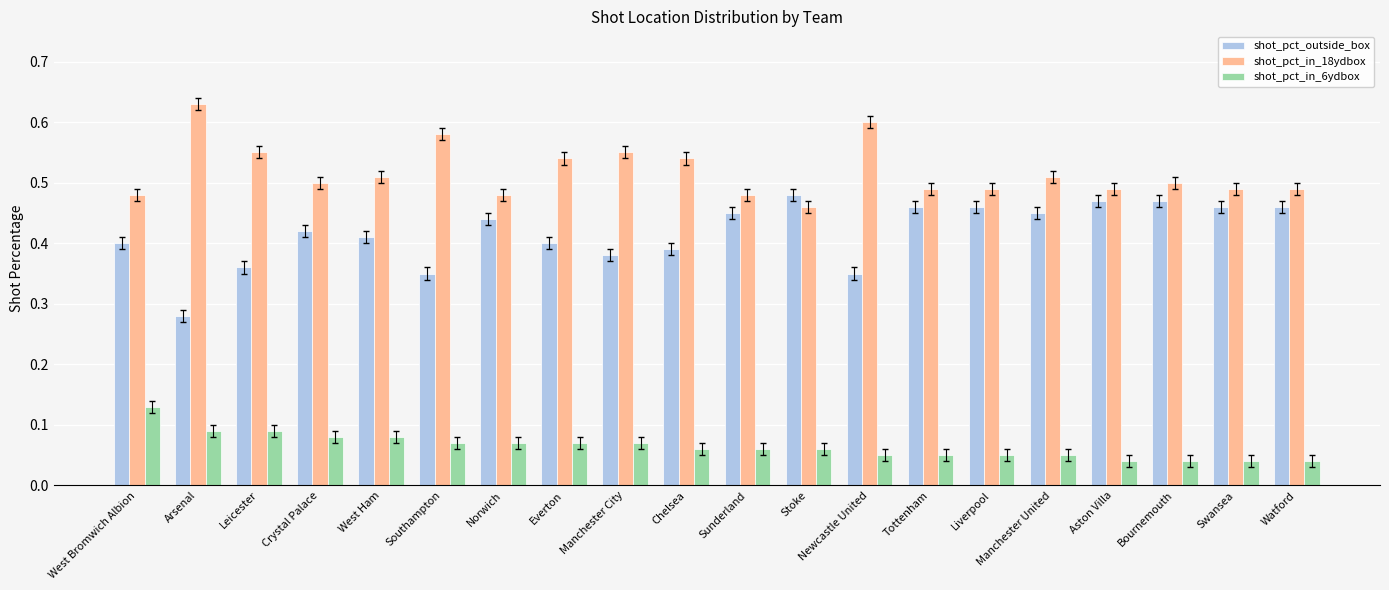

Count the number of categories in the chart.

20